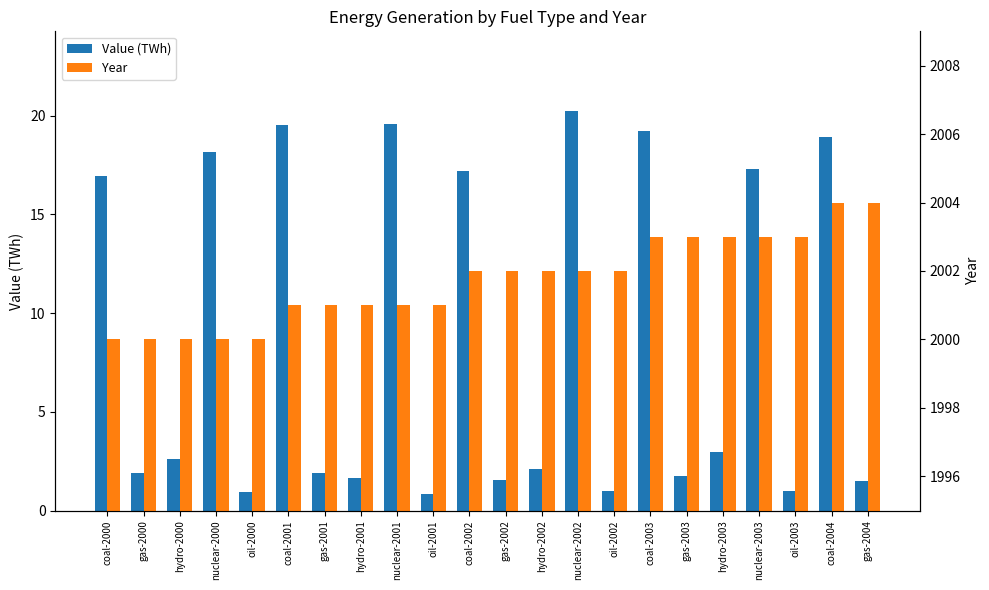

What is the value of the Value (TWh) bar at the 22nd from the left?

1.5